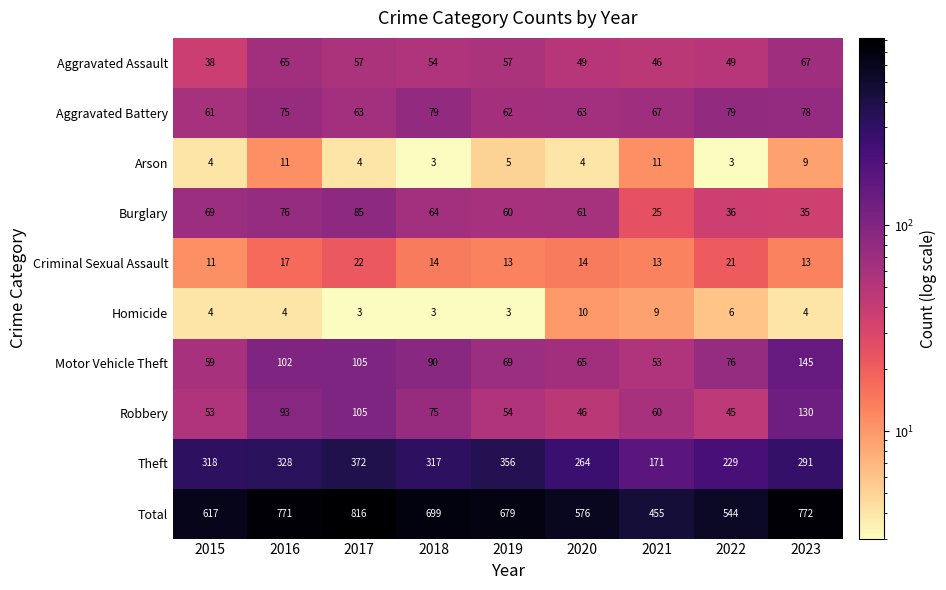

Which series changed the most between 2018 and 2019?

Theft